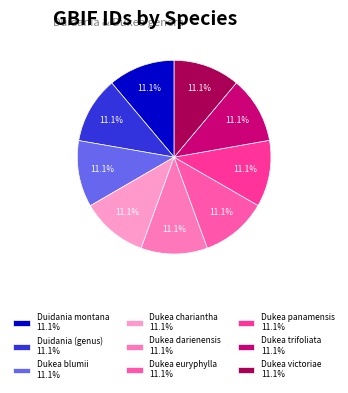

To the nearest percent, what portion does Dukea chariantha represent?

11%